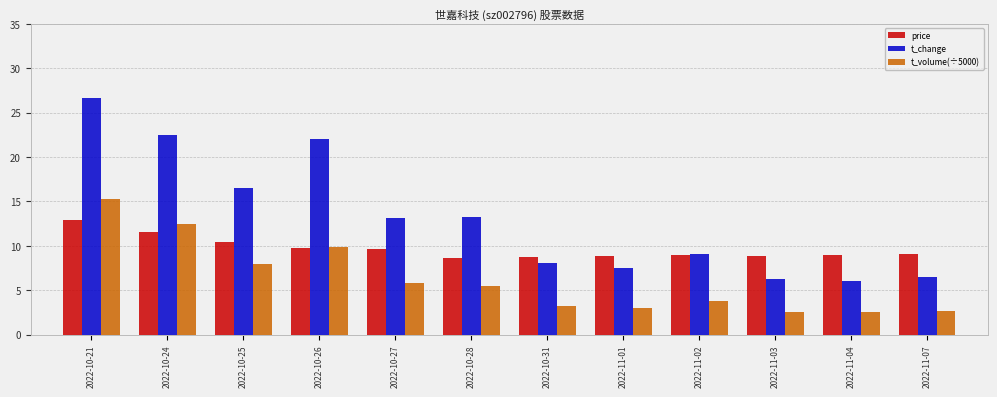

What is the label of the 1st bar from the right?

2022-11-07